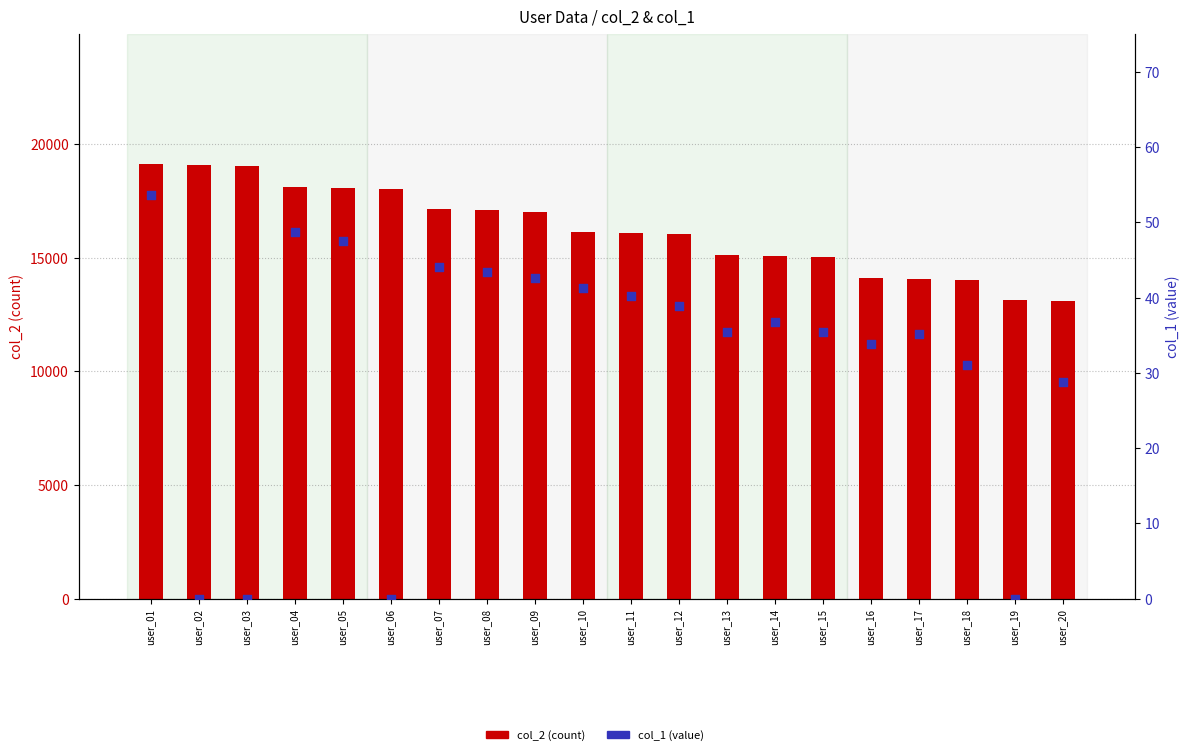

At which category is the sum across all series the highest?

user_01